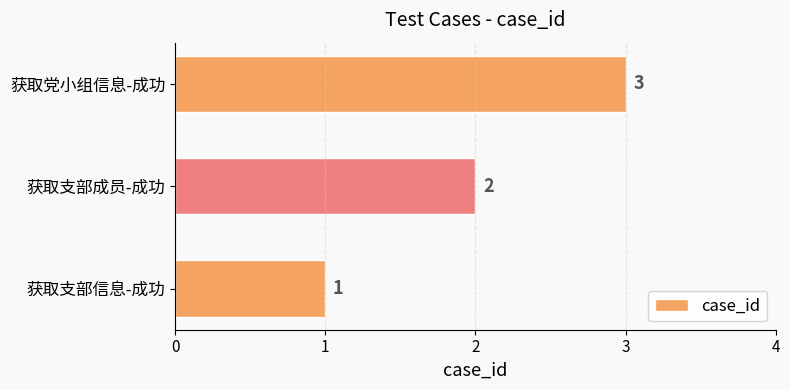

Between 获取党小组信息-成功 and 获取支部成员-成功, which is larger?

获取党小组信息-成功